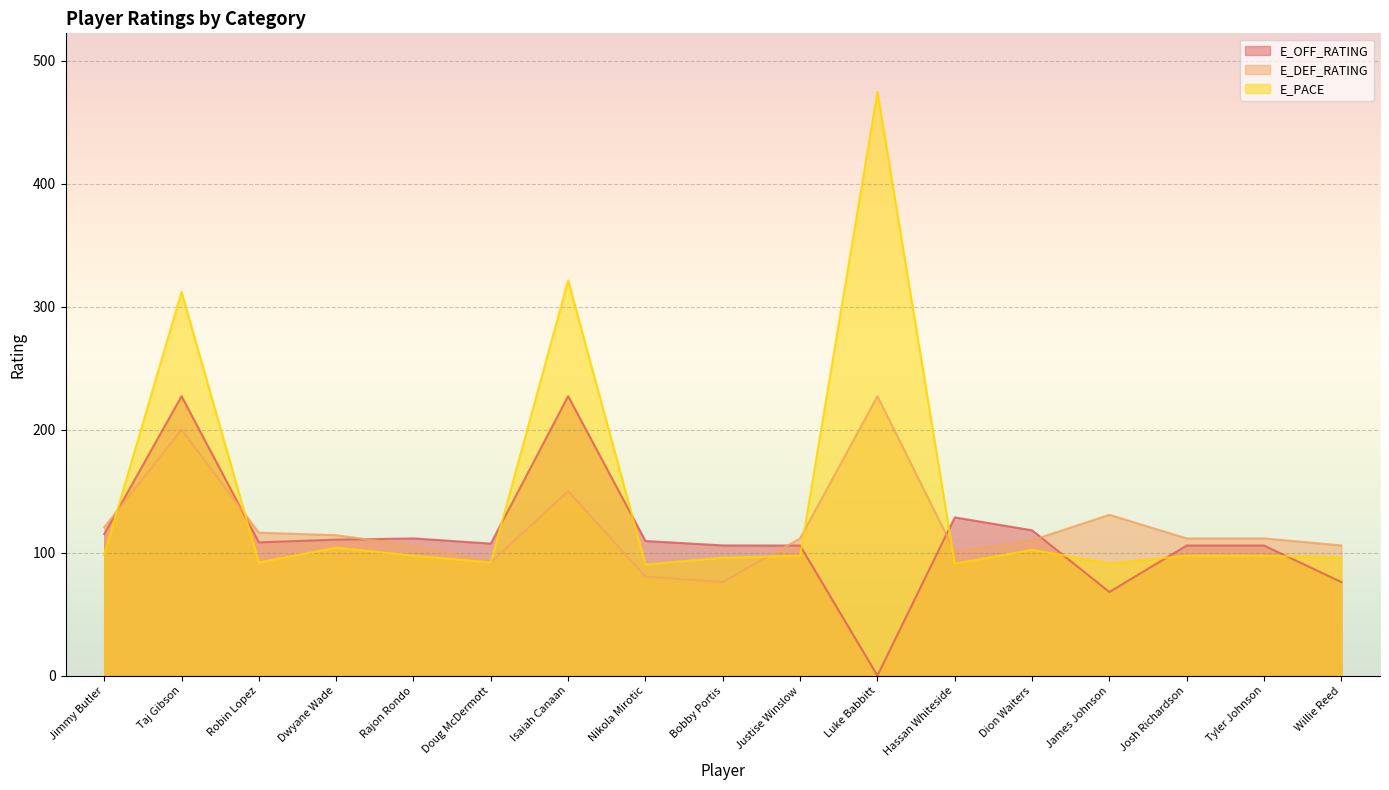

Where is the first local minimum for E_OFF_RATING?

Robin Lopez